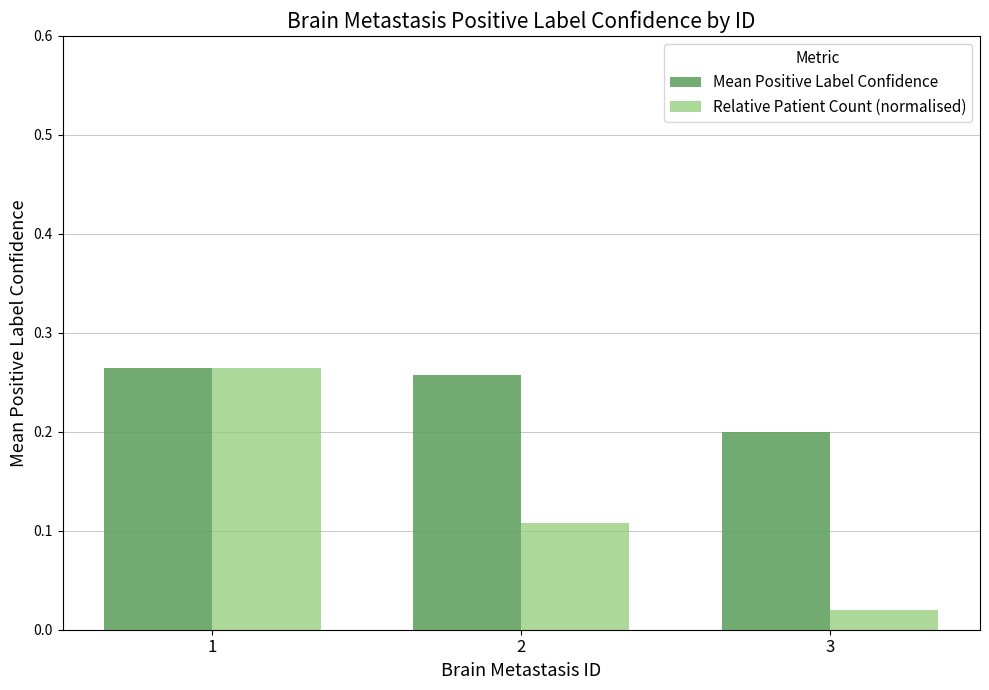

Does the chart contain any negative values?

No